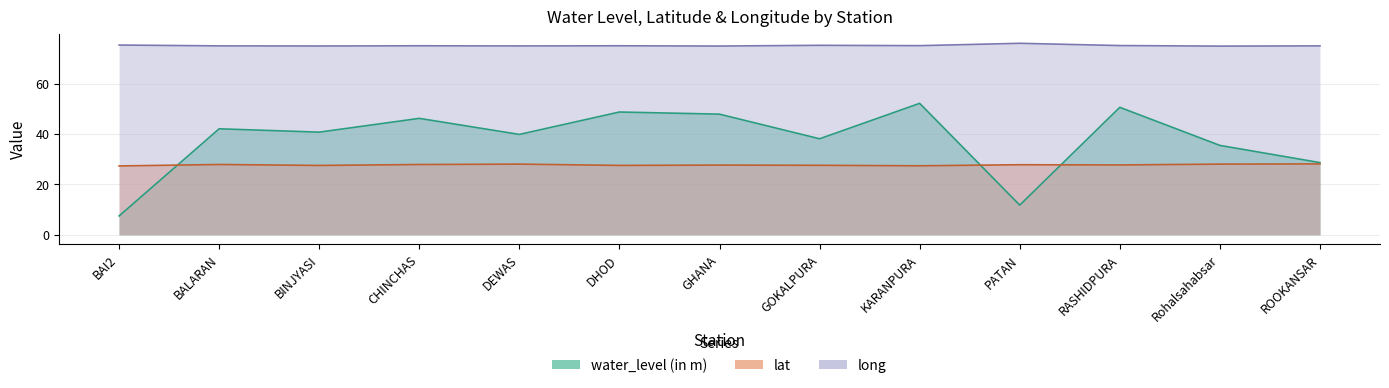

True or false: long has more than 1 points higher than both neighbors.

True